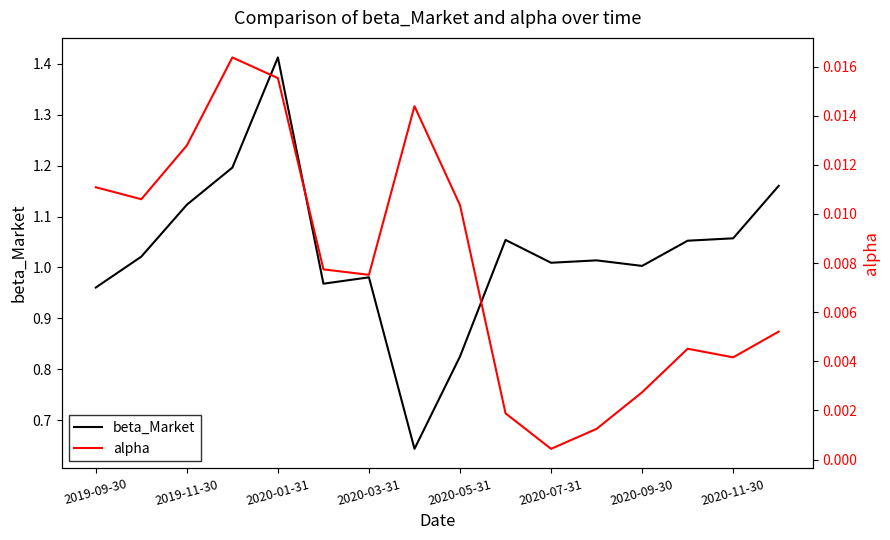

Which category has the highest value in the beta_Market series?

2020-01-31